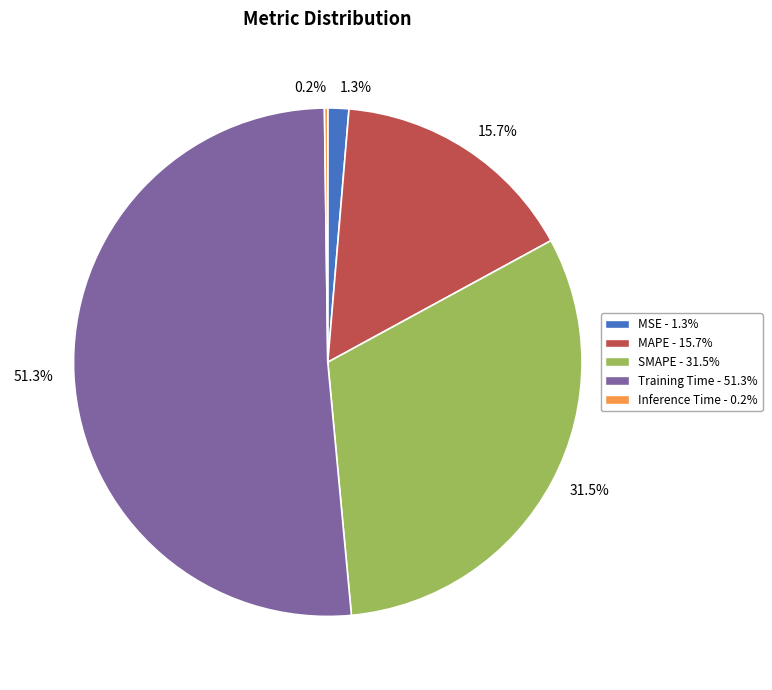

Does any single category account for the majority?

Yes